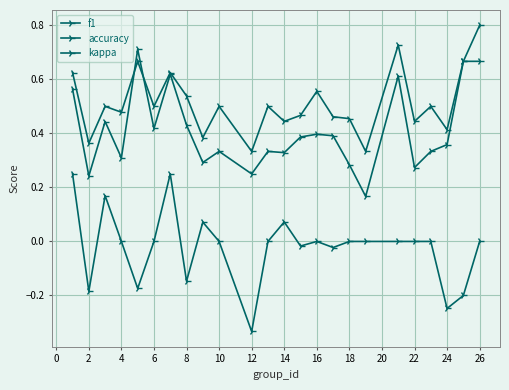

Count the number of categories in the chart.

24